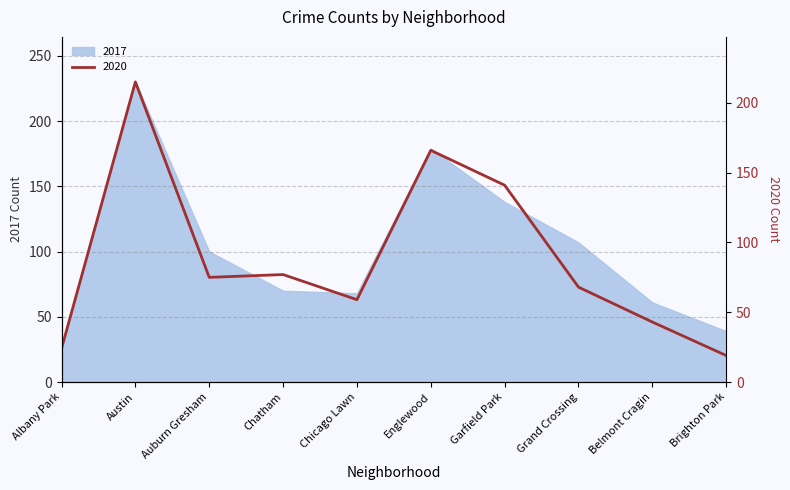

The value of 2017 at Auburn Gresham is 100. True or false?

True